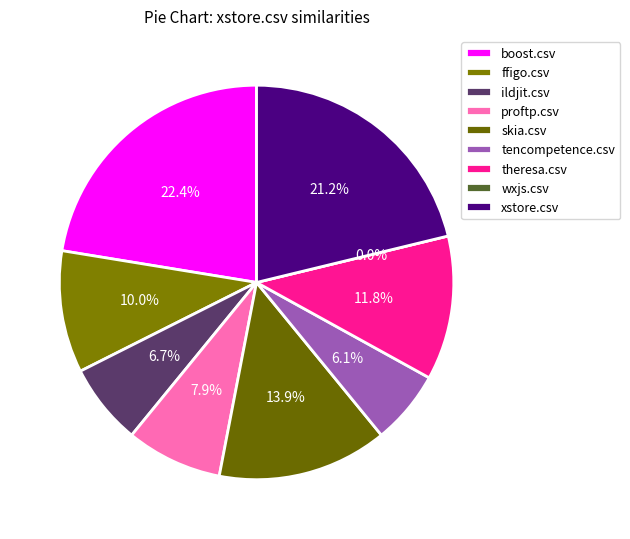

What percentage is the ildjit.csv slice, to the nearest percent?

7%